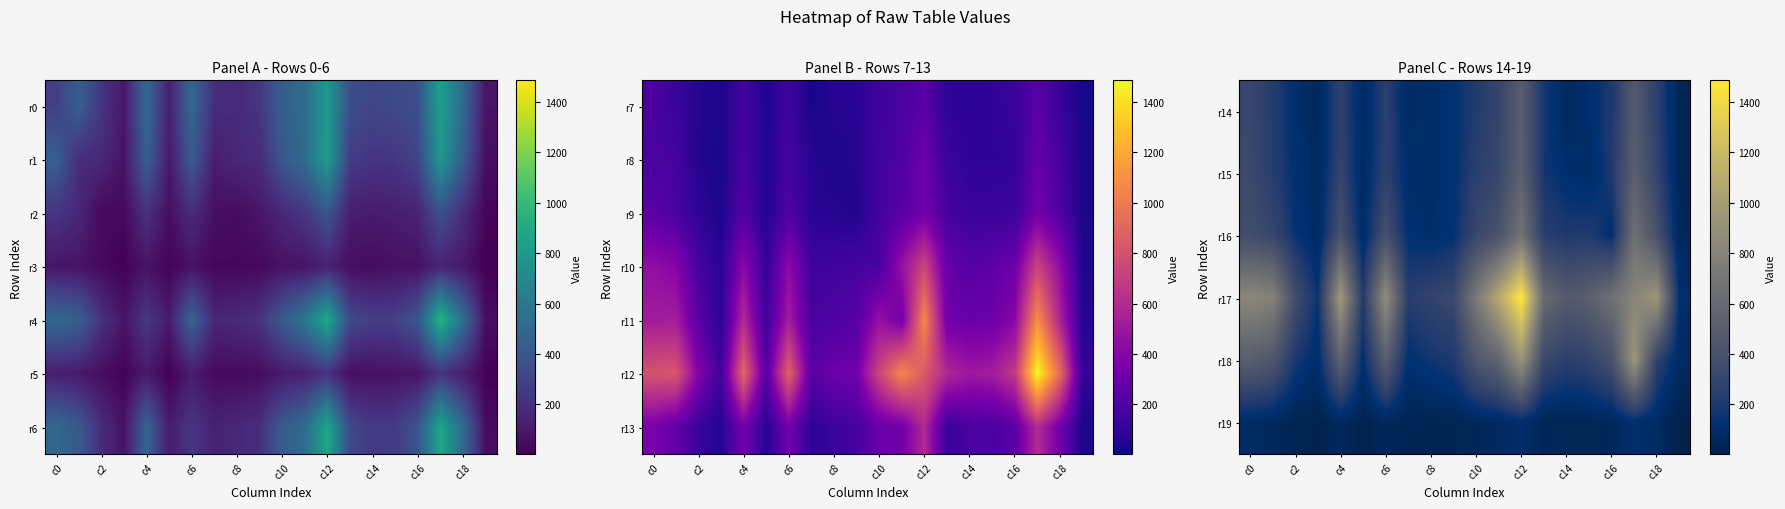

What is the difference between the second highest and second lowest values in the r13 series?

535